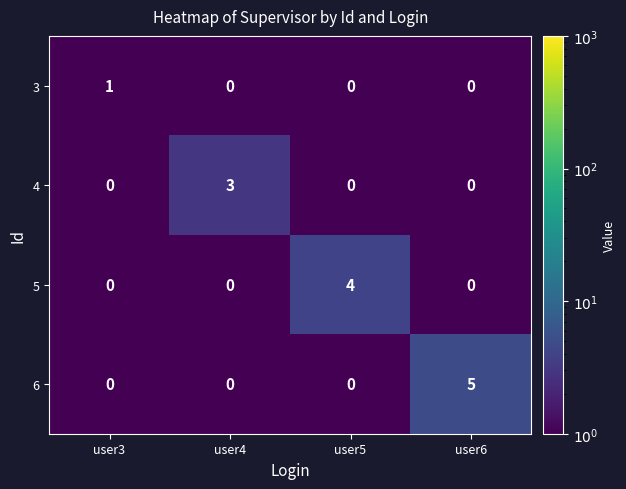

What is the total value across all series at user5?

4